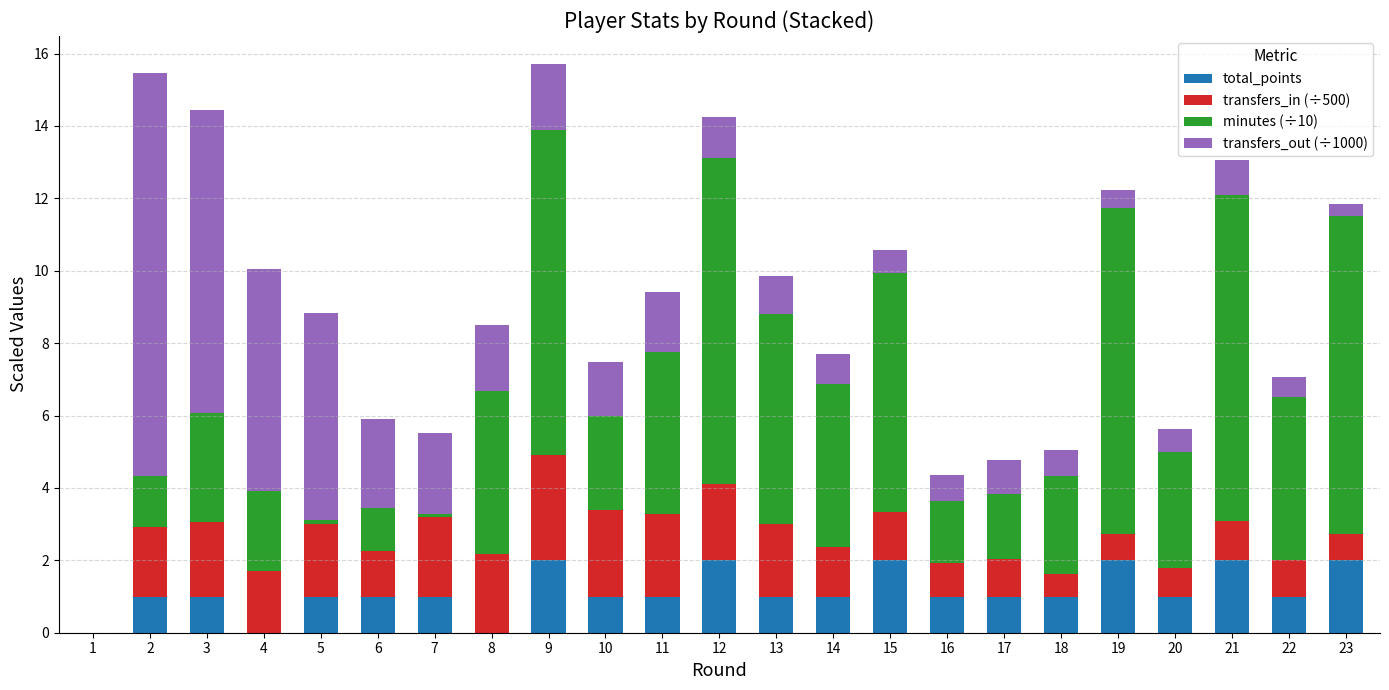

What is the sum of the total_points values at 13 and 9?

3.0